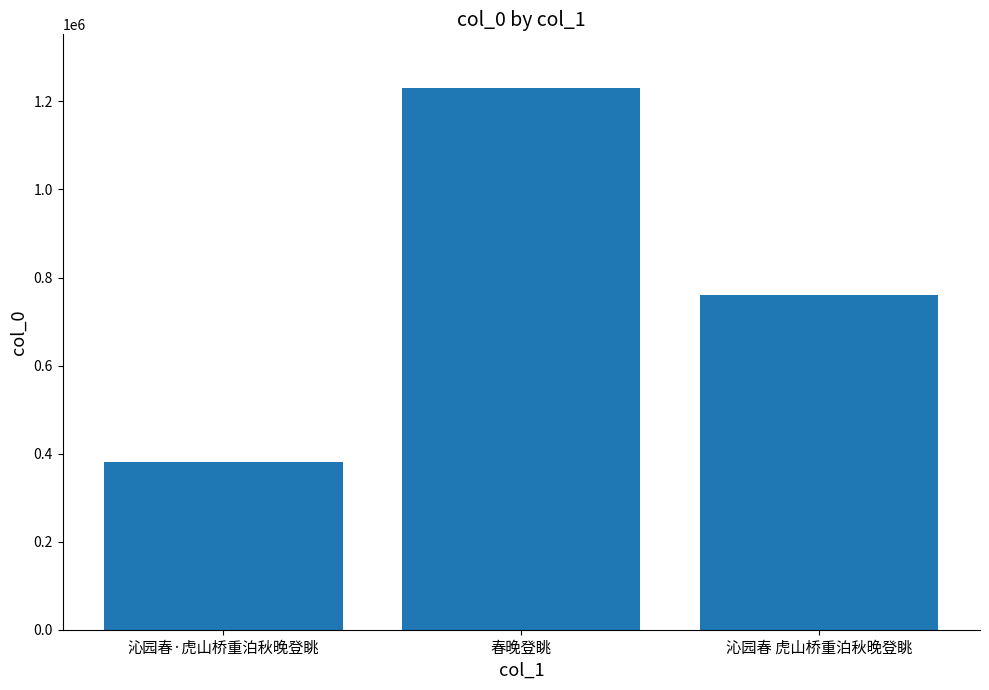

What is the sum of all values?

2371140